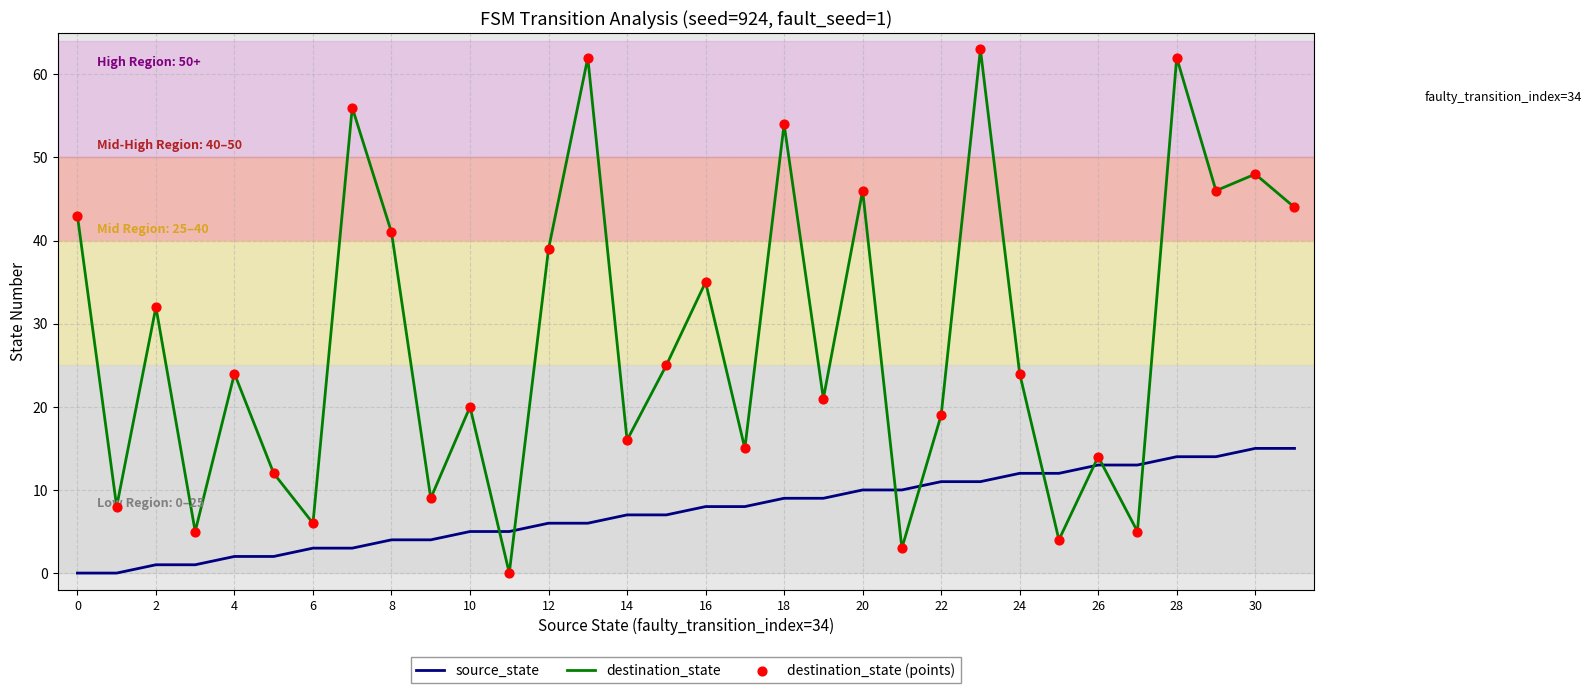

True or false: source_state and destination_state intersect in this chart.

True